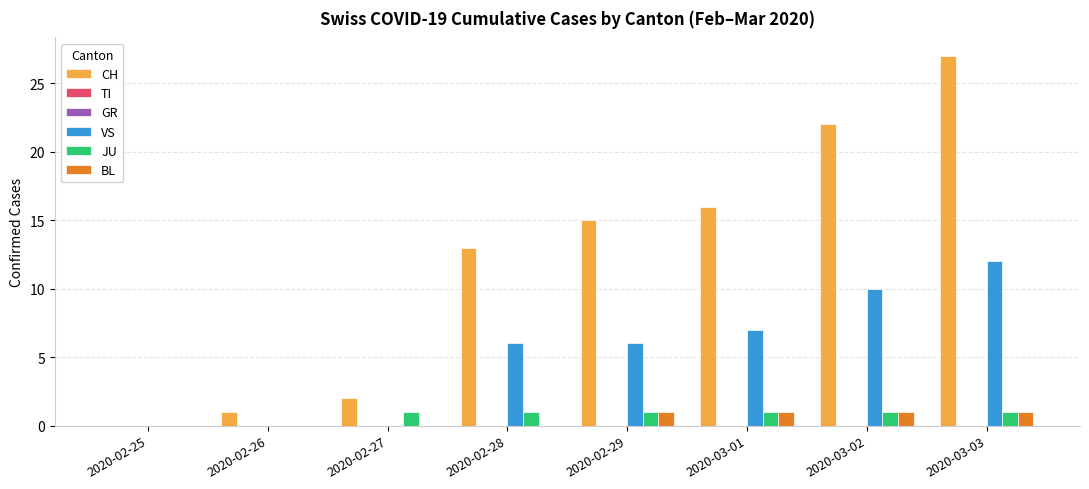

How many BL values are between 0 and 1?

8